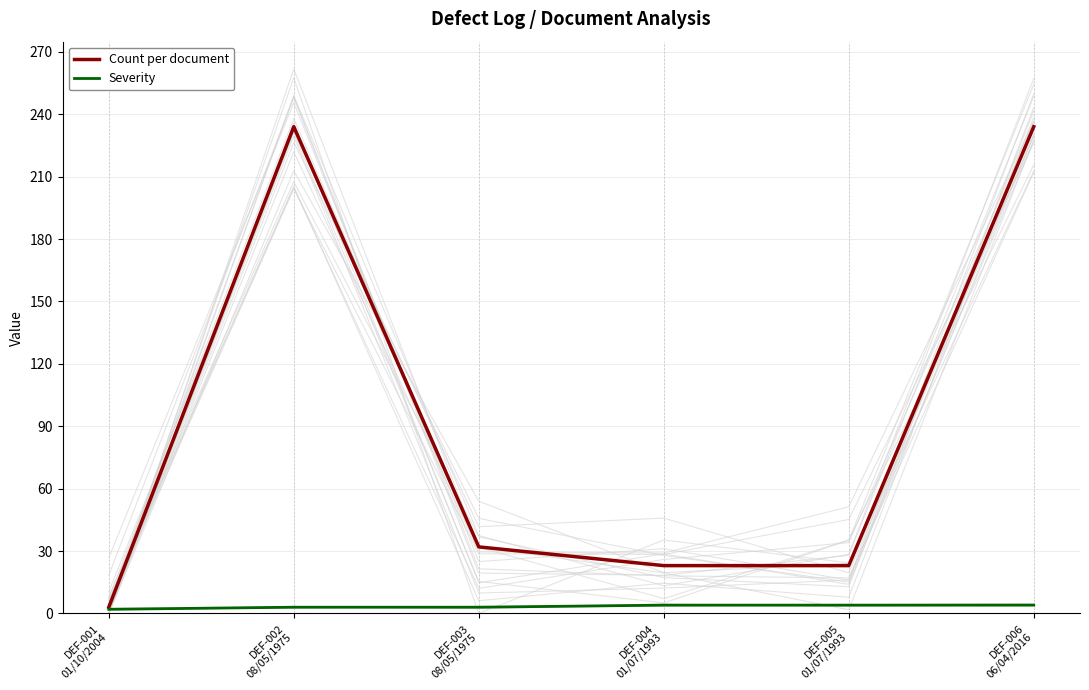

What are all the series names shown in the legend?

Count per document, Severity